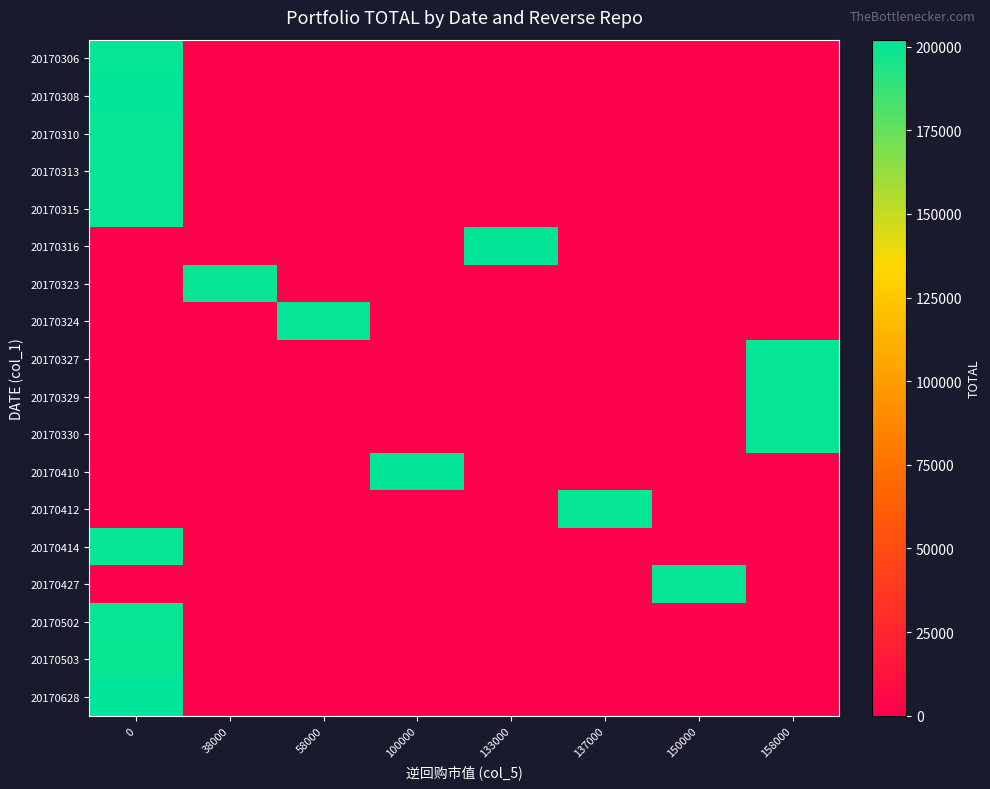

Reading right to left, what are all the values shown in this chart?

20170306: 158000=0.0	150000=0.0	137000=0.0	133000=0.0	100000=0.0	58000=0.0	38000=0.0	0=200694.4
20170308: 158000=0.0	150000=0.0	137000=0.0	133000=0.0	100000=0.0	58000=0.0	38000=0.0	0=202053.8
20170310: 158000=0.0	150000=0.0	137000=0.0	133000=0.0	100000=0.0	58000=0.0	38000=0.0	0=200202.8
20170313: 158000=0.0	150000=0.0	137000=0.0	133000=0.0	100000=0.0	58000=0.0	38000=0.0	0=200801.2
20170315: 158000=0.0	150000=0.0	137000=0.0	133000=0.0	100000=0.0	58000=0.0	38000=0.0	0=200189.4
20170316: 158000=0.0	150000=0.0	137000=0.0	133000=201051.0	100000=0.0	58000=0.0	38000=0.0	0=0.0
20170323: 158000=0.0	150000=0.0	137000=0.0	133000=0.0	100000=0.0	58000=0.0	38000=199906.7	0=0.0
20170324: 158000=0.0	150000=0.0	137000=0.0	133000=0.0	100000=0.0	58000=200421.7	38000=0.0	0=0.0
20170327: 158000=200492.3	150000=0.0	137000=0.0	133000=0.0	100000=0.0	58000=0.0	38000=0.0	0=0.0
20170329: 158000=200456.1	150000=0.0	137000=0.0	133000=0.0	100000=0.0	58000=0.0	38000=0.0	0=0.0
20170330: 158000=200101.6	150000=0.0	137000=0.0	133000=0.0	100000=0.0	58000=0.0	38000=0.0	0=0.0
20170410: 158000=0.0	150000=0.0	137000=0.0	133000=0.0	100000=200981.0	58000=0.0	38000=0.0	0=0.0
20170412: 158000=0.0	150000=0.0	137000=200508.0	133000=0.0	100000=0.0	58000=0.0	38000=0.0	0=0.0
20170414: 158000=0.0	150000=0.0	137000=0.0	133000=0.0	100000=0.0	58000=0.0	38000=0.0	0=200088.7
20170427: 158000=0.0	150000=200270.5	137000=0.0	133000=0.0	100000=0.0	58000=0.0	38000=0.0	0=0.0
20170502: 158000=0.0	150000=0.0	137000=0.0	133000=0.0	100000=0.0	58000=0.0	38000=0.0	0=199863.8
20170503: 158000=0.0	150000=0.0	137000=0.0	133000=0.0	100000=0.0	58000=0.0	38000=0.0	0=199555.9
20170628: 158000=0.0	150000=0.0	137000=0.0	133000=0.0	100000=0.0	58000=0.0	38000=0.0	0=202005.9